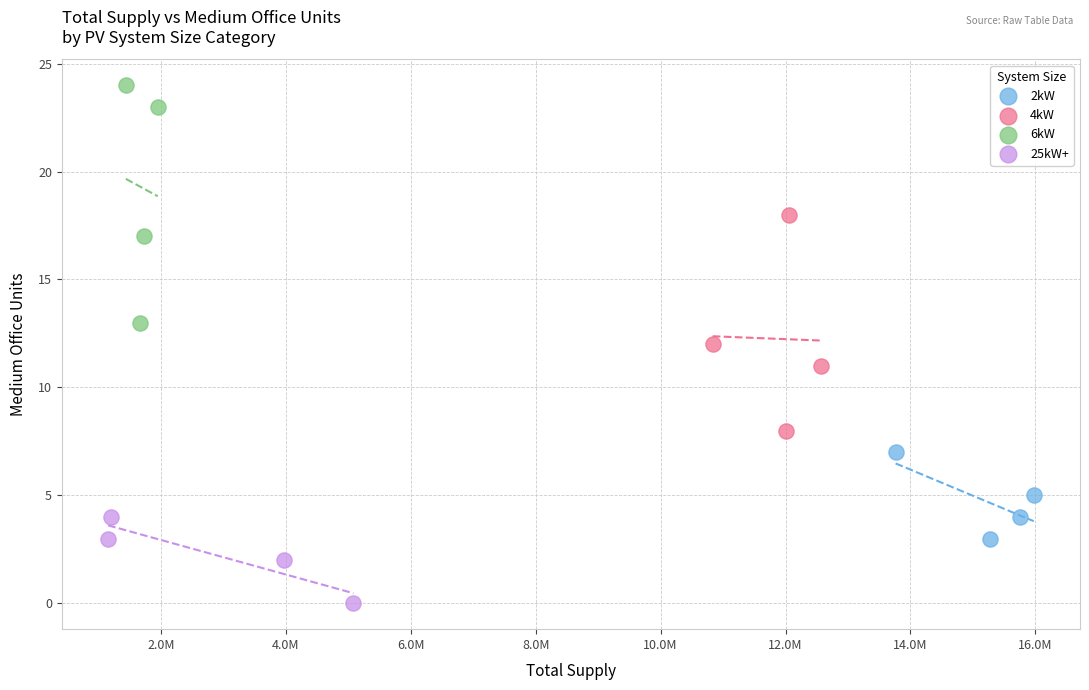

Which series contains the highest Y value?

6kW